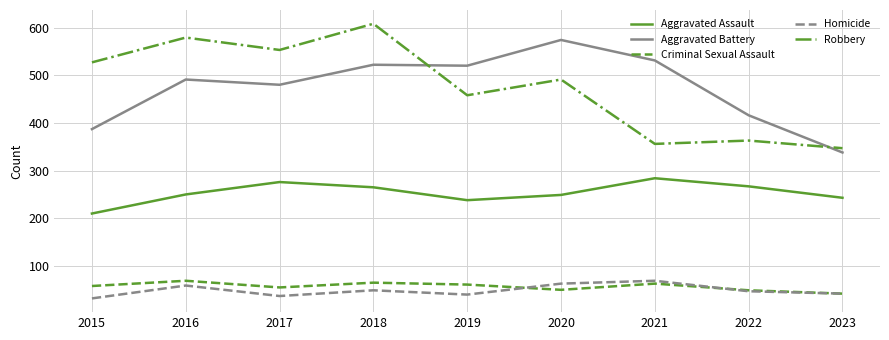

What is the difference between the highest and lowest values at 2019?

480